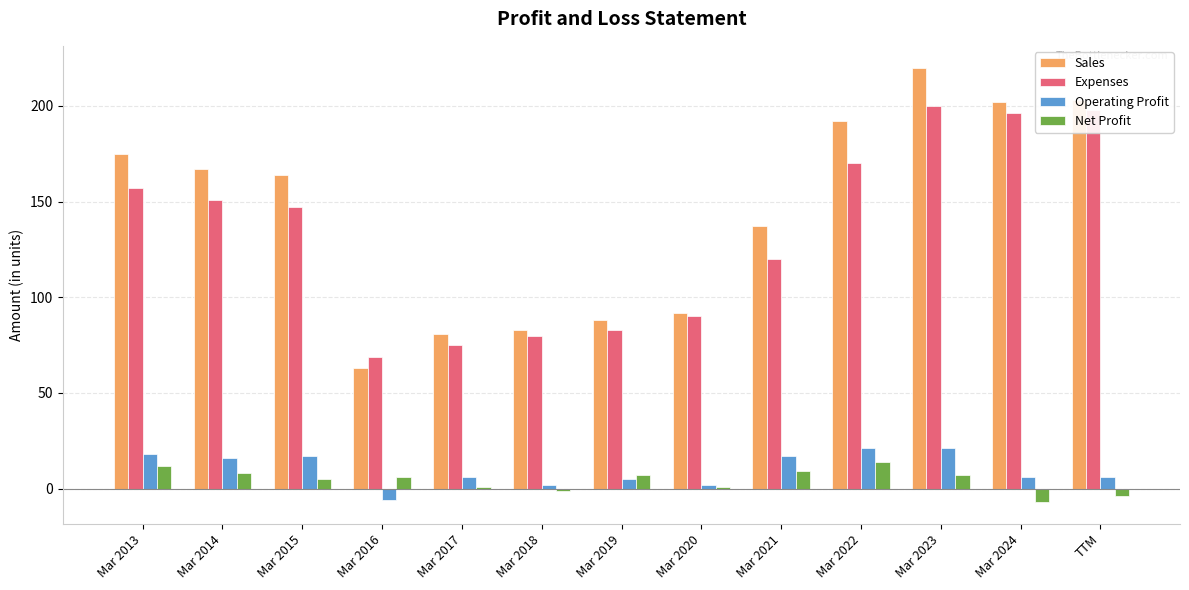

What is the label of the 9th bar from the right?

Mar 2017